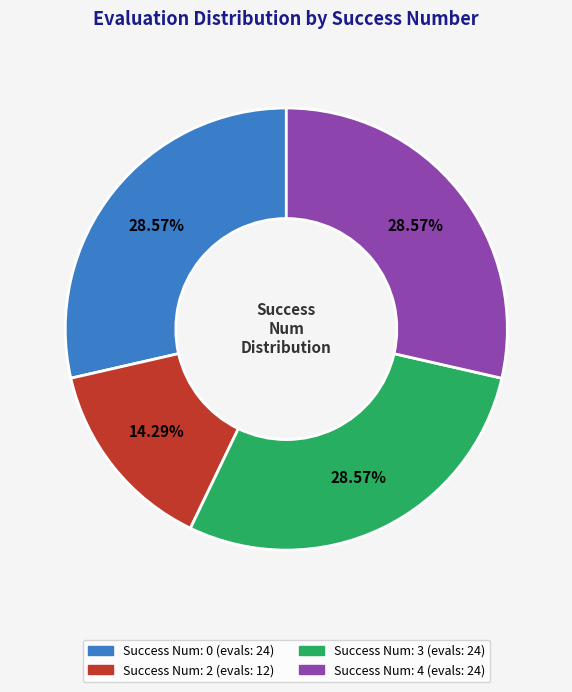

To the nearest percent, what is the difference between the largest and smallest slice percentages?

14%